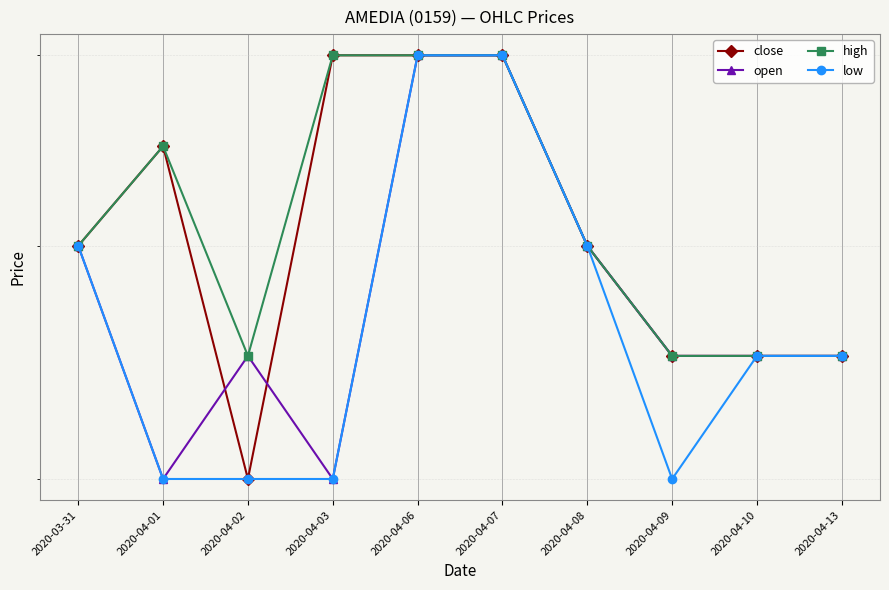

True or false: high and open cross at least once.

False